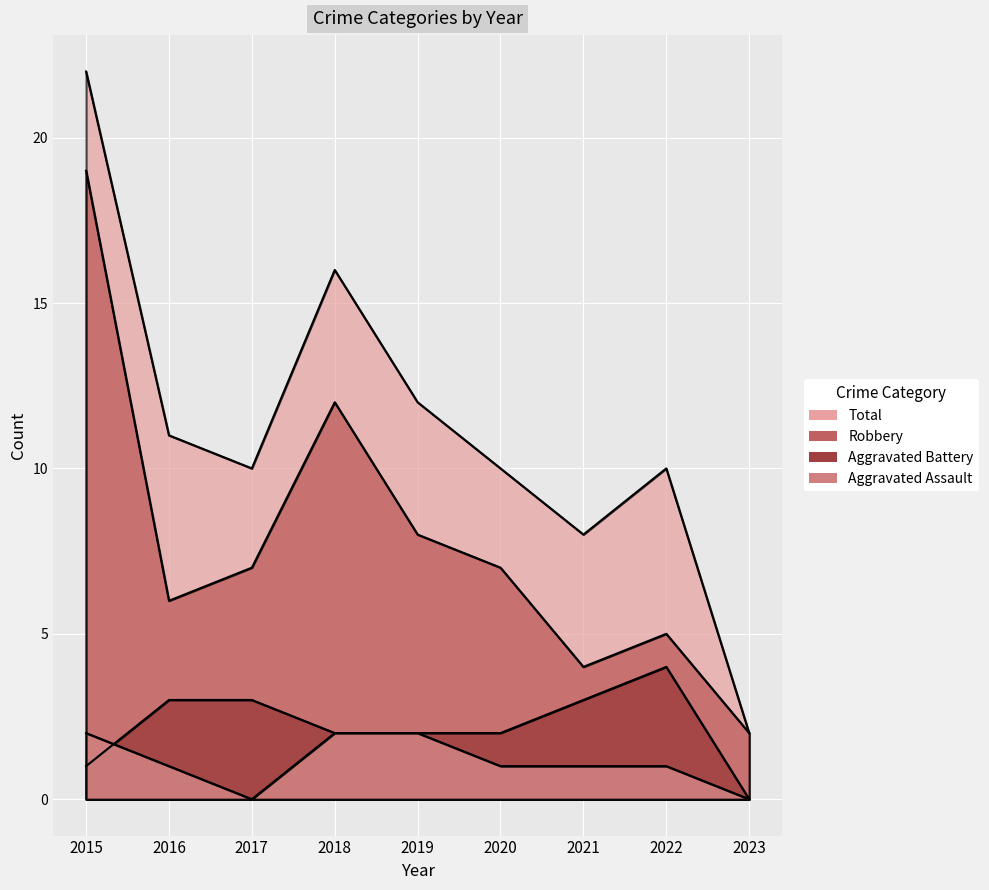

Reading right to left, extract all data points from this chart.

Aggravated Assault: 2023=0	2022=1	2021=1	2020=1	2019=2	2018=2	2017=0	2016=1	2015=2
Aggravated Battery: 2023=0	2022=4	2021=3	2020=2	2019=2	2018=2	2017=3	2016=3	2015=1
Robbery: 2023=2	2022=5	2021=4	2020=7	2019=8	2018=12	2017=7	2016=6	2015=19
Total: 2023=2	2022=10	2021=8	2020=10	2019=12	2018=16	2017=10	2016=11	2015=22